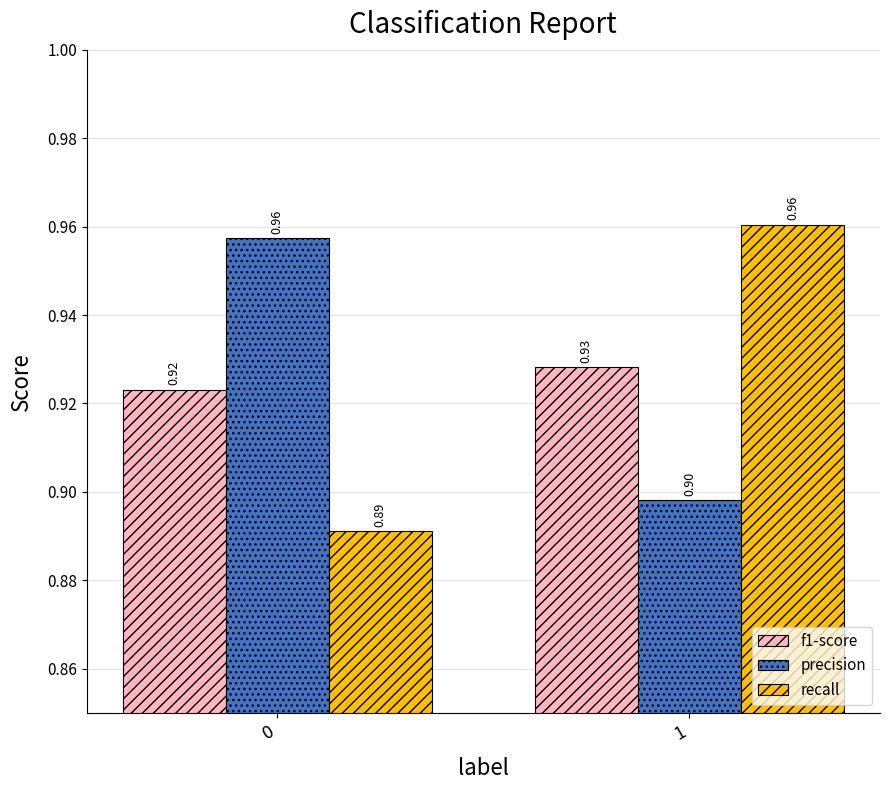

At which category is the sum across all series the highest?

1